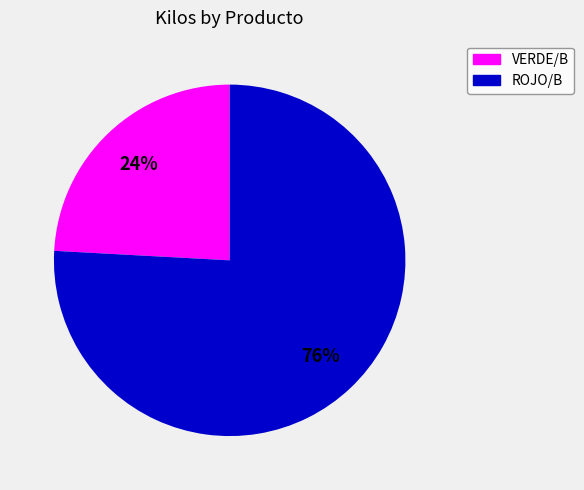

To the nearest percent, what is the difference between the largest and smallest slice percentages?

52%